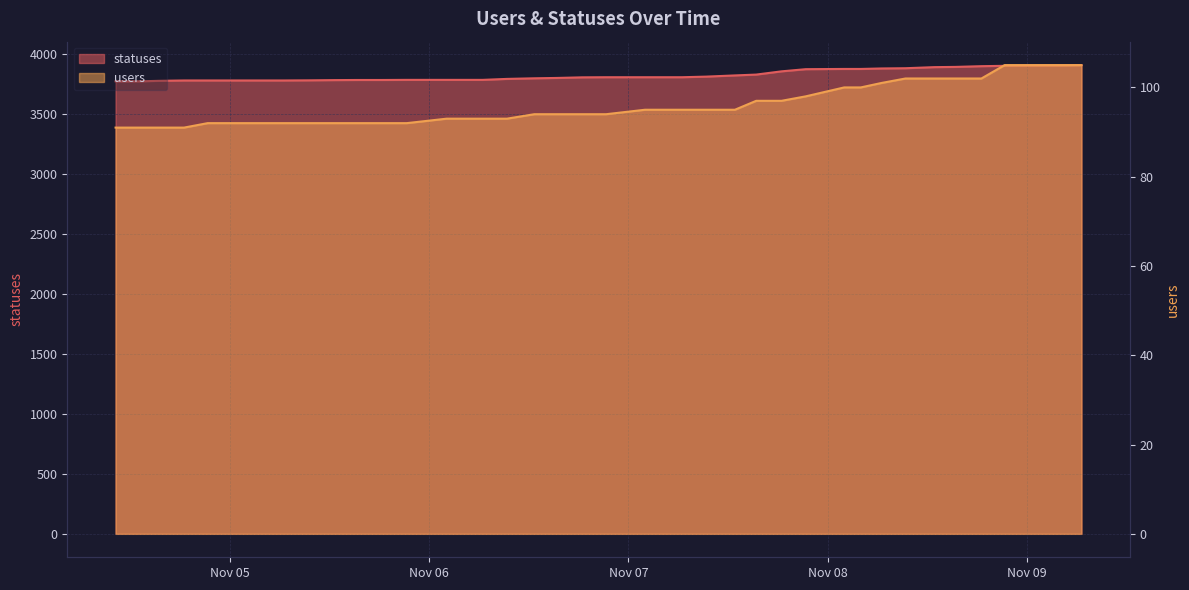

Reading right to left, what are all the values shown in this chart?

statuses: 2022-11-09 06:35=3906	2022-11-09 04:03=3903	2022-11-09 02:11=3903	2022-11-08 21:20=3900	2022-11-08 18:32=3897	2022-11-08 15:24=3891	2022-11-08 12:51=3889	2022-11-08 09:23=3880	2022-11-08 06:30=3878	2022-11-08 04:00=3874	2022-11-08 02:00=3874	2022-11-07 21:22=3872	2022-11-07 18:27=3854	2022-11-07 15:24=3827	2022-11-07 12:50=3820	2022-11-07 09:22=3810	2022-11-07 06:28=3805	2022-11-07 04:00=3805	2022-11-07 02:00=3805	2022-11-06 21:19=3805	2022-11-06 18:26=3804	2022-11-06 15:24=3799	2022-11-06 12:40=3796	2022-11-06 09:22=3791	2022-11-06 06:27=3783	2022-11-06 03:50=3783	2022-11-06 02:06=3783	2022-11-05 21:18=3783	2022-11-05 18:26=3782	2022-11-05 15:21=3782	2022-11-05 12:38=3781	2022-11-05 09:21=3779	2022-11-05 06:27=3778	2022-11-05 03:49=3778	2022-11-05 02:03=3778	2022-11-04 21:19=3778	2022-11-04 18:28=3778	2022-11-04 15:25=3775	2022-11-04 13:09=3771	2022-11-04 10:13=3771
users: 2022-11-09 06:35=105	2022-11-09 04:03=105	2022-11-09 02:11=105	2022-11-08 21:20=105	2022-11-08 18:32=102	2022-11-08 15:24=102	2022-11-08 12:51=102	2022-11-08 09:23=102	2022-11-08 06:30=101	2022-11-08 04:00=100	2022-11-08 02:00=100	2022-11-07 21:22=98	2022-11-07 18:27=97	2022-11-07 15:24=97	2022-11-07 12:50=95	2022-11-07 09:22=95	2022-11-07 06:28=95	2022-11-07 04:00=95	2022-11-07 02:00=95	2022-11-06 21:19=94	2022-11-06 18:26=94	2022-11-06 15:24=94	2022-11-06 12:40=94	2022-11-06 09:22=93	2022-11-06 06:27=93	2022-11-06 03:50=93	2022-11-06 02:06=93	2022-11-05 21:18=92	2022-11-05 18:26=92	2022-11-05 15:21=92	2022-11-05 12:38=92	2022-11-05 09:21=92	2022-11-05 06:27=92	2022-11-05 03:49=92	2022-11-05 02:03=92	2022-11-04 21:19=92	2022-11-04 18:28=91	2022-11-04 15:25=91	2022-11-04 13:09=91	2022-11-04 10:13=91